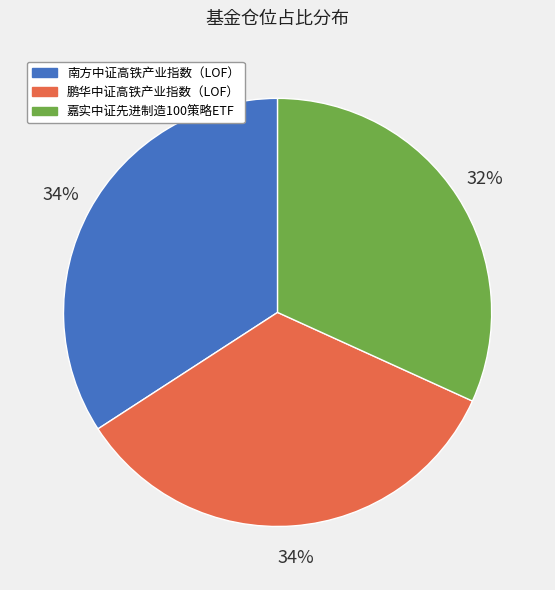

Count the number of slices in the pie.

3